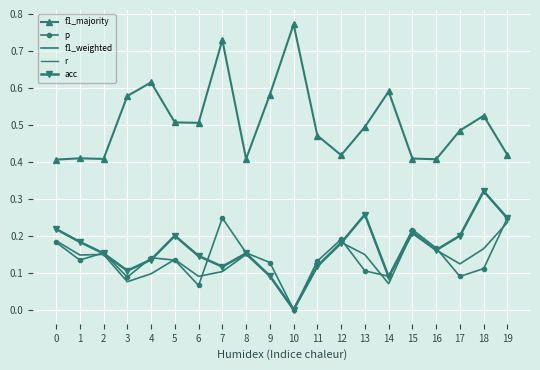

Which has a higher value, 4 or 18?

4